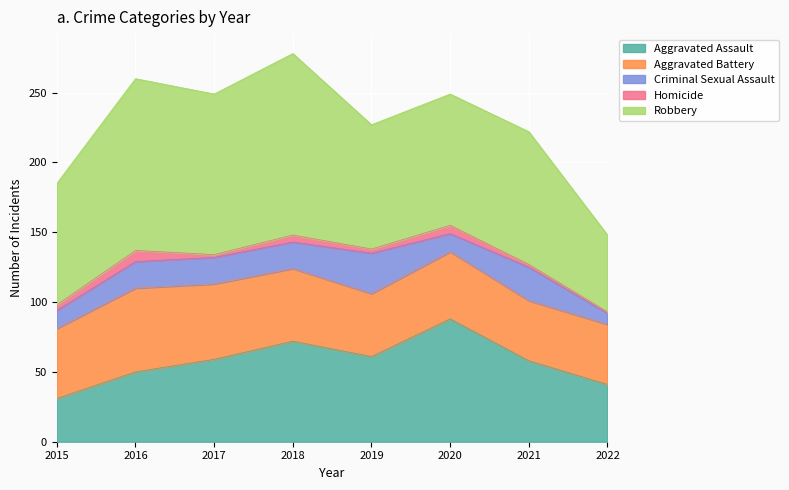

How many data points in Aggravated Assault are less than 59?

4